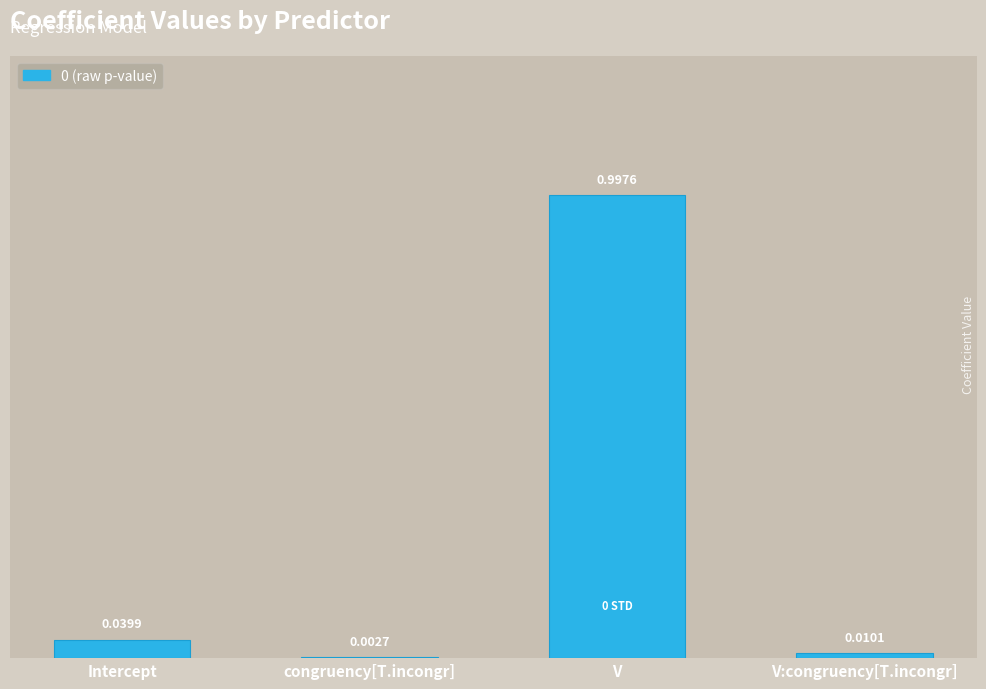

Where is the data nearest to the value 0?

congruency[T.incongr]